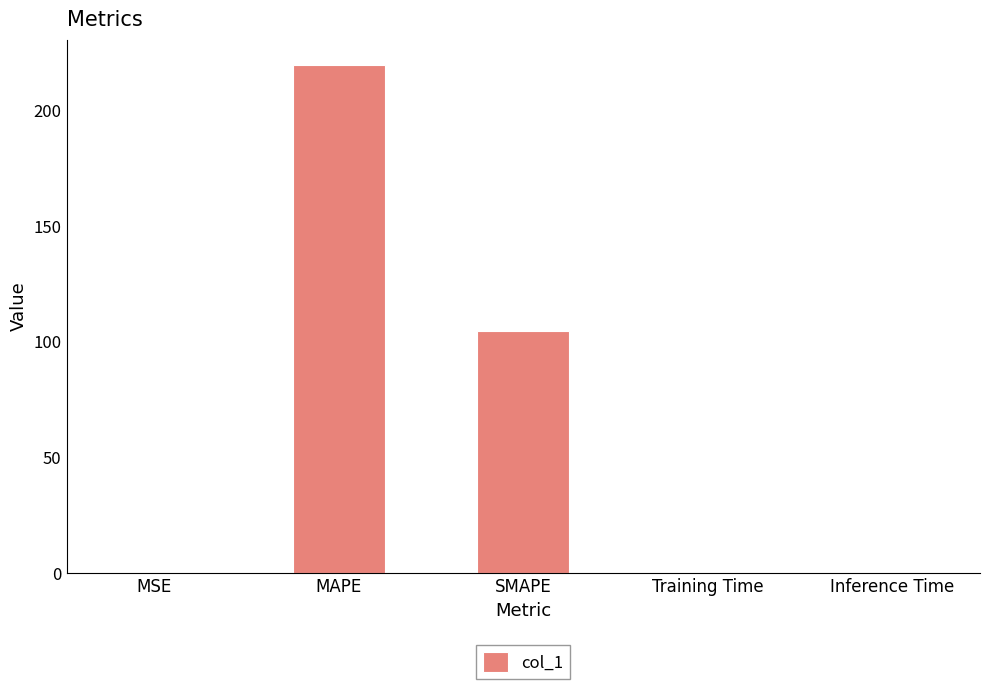

At which label is the value closest to 109?

SMAPE